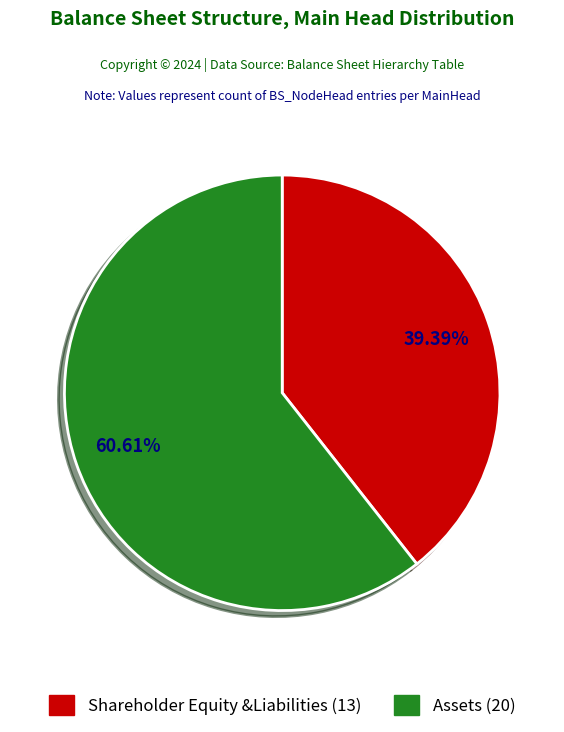

Which category has the smallest portion of the pie?

Shareholder Equity &Liabilities